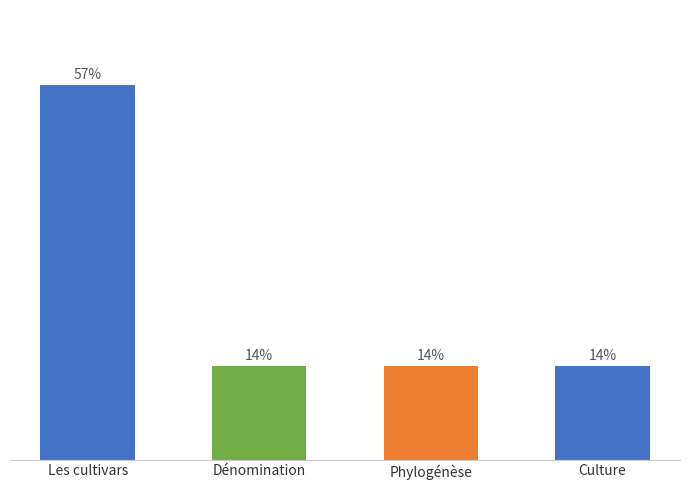

Reading left to right, list all the values displayed in this chart.

57.1	14.3	14.3	14.3